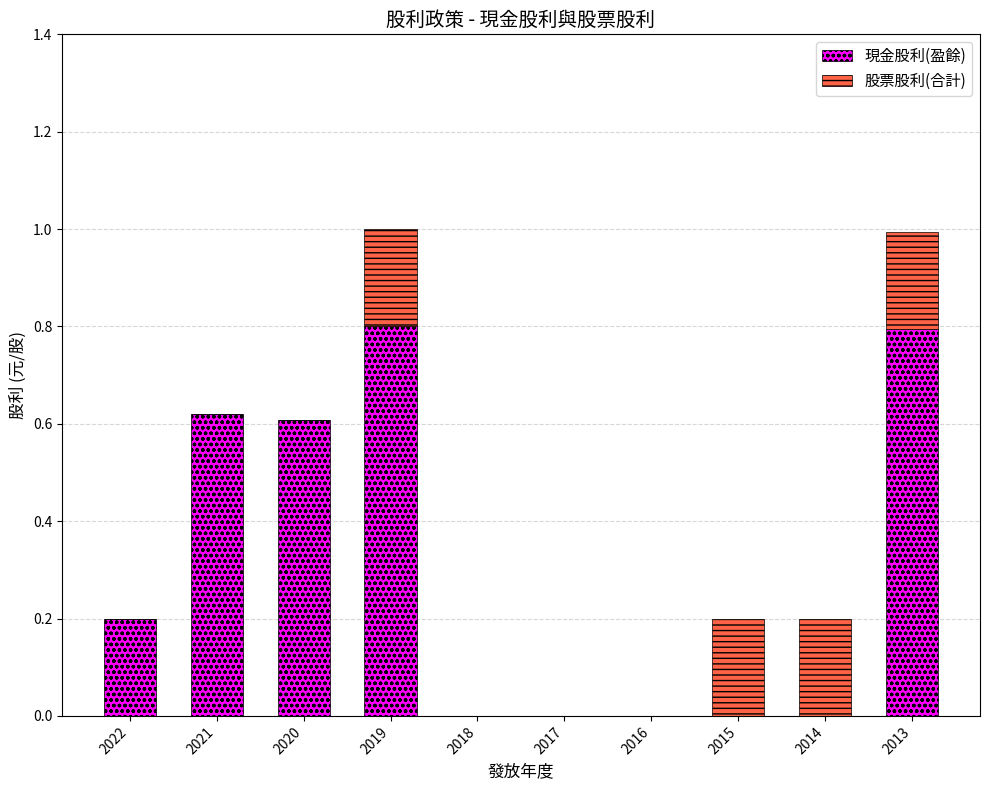

True or false: 現金股利(盈餘) has a value of 0.5 at 2016.

False